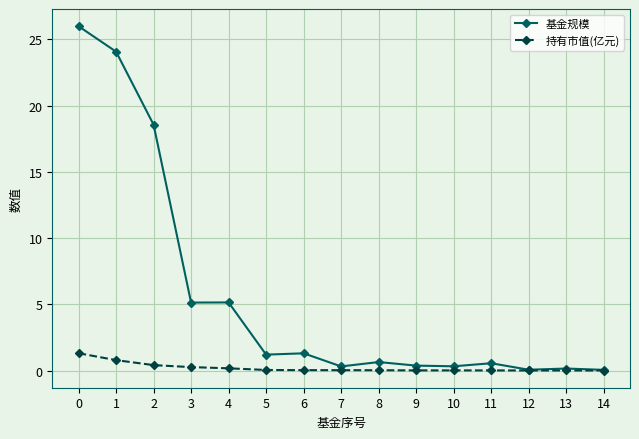

What is the greatest value displayed?

26.0